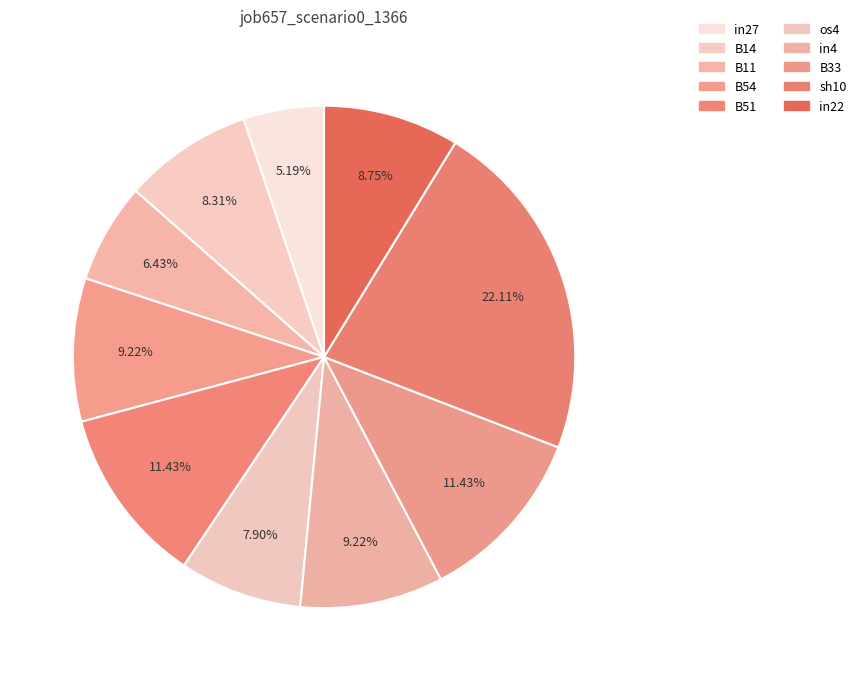

To the nearest percent, what percentage of the pie is B54?

9%